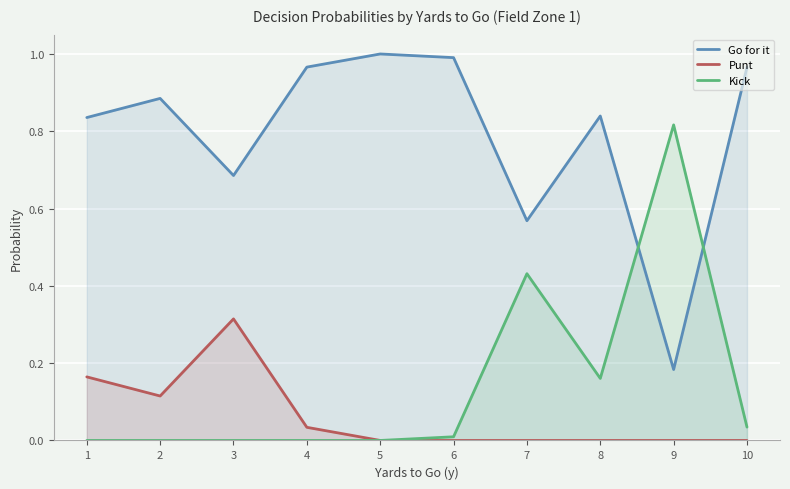

What is the difference between the second highest and second lowest values in the Punt series?

0.2